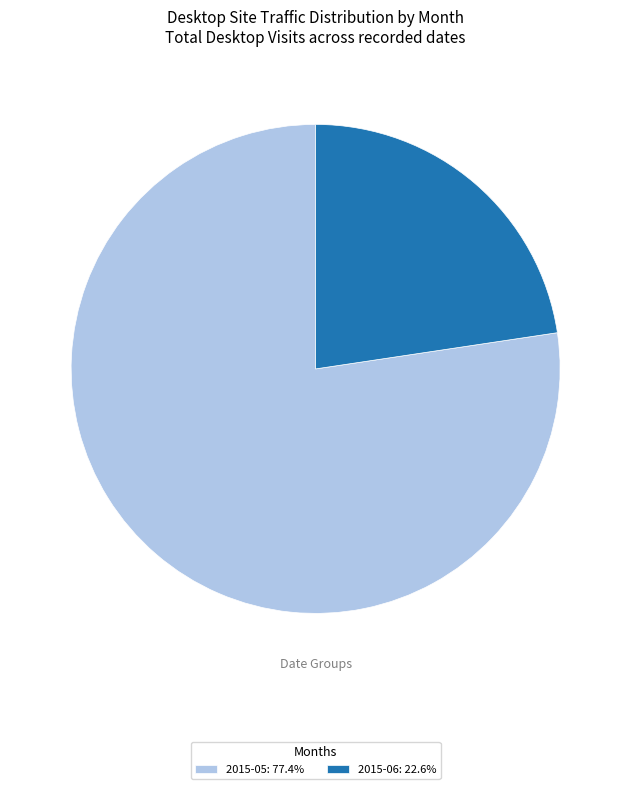

Is the sum of 2015-05: 77.4% and 2015-06: 22.6% greater than half?

Yes